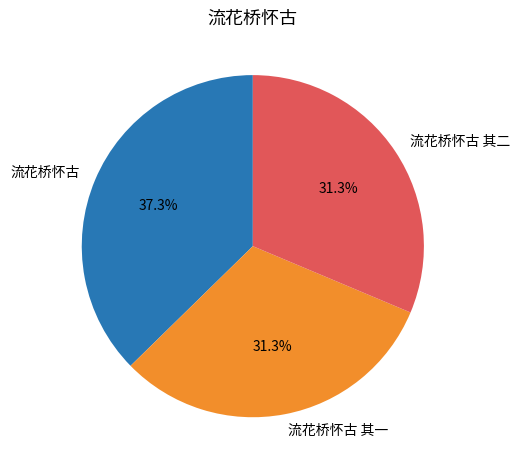

To the nearest percent, what portion does 流花桥怀古 其一 represent?

31%